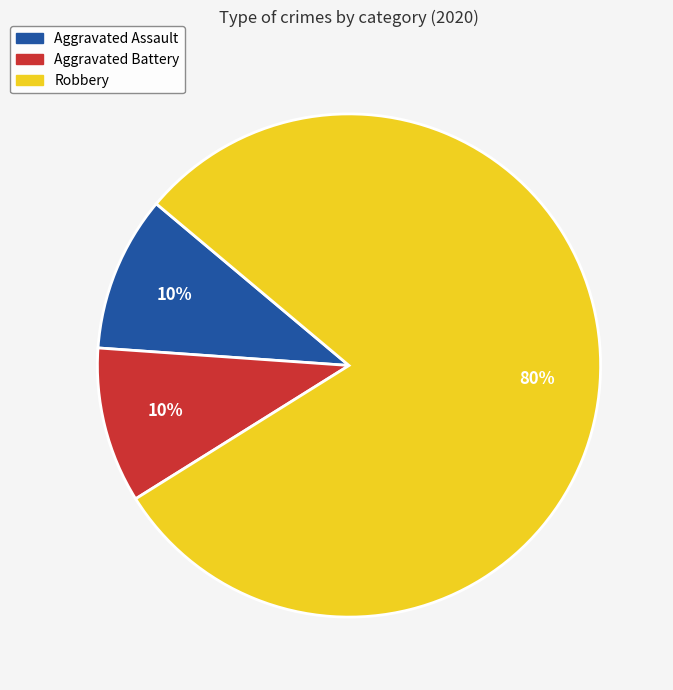

To the nearest percent, what is the average slice percentage?

33%